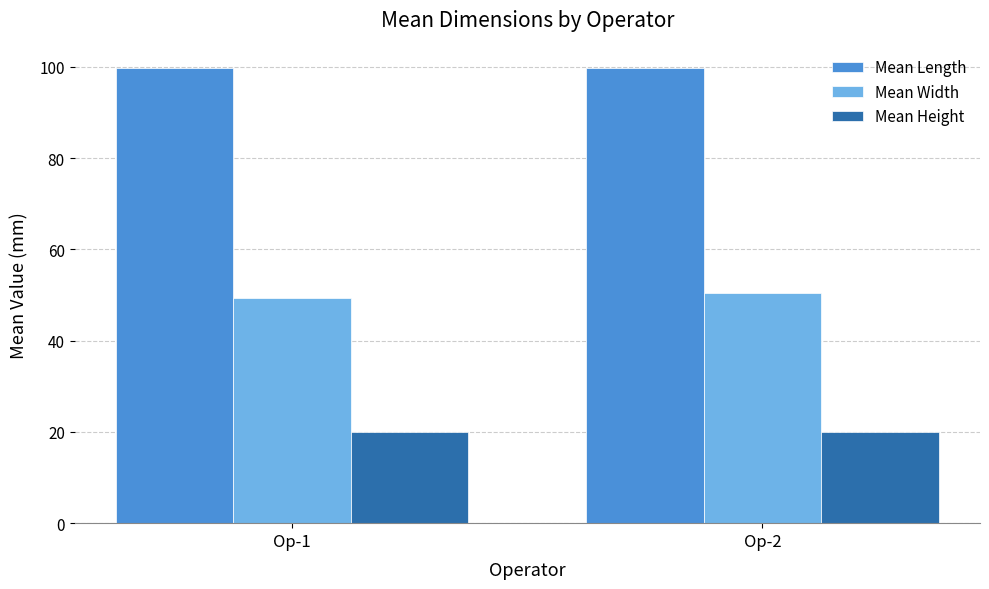

Count the number of categories in the chart.

2